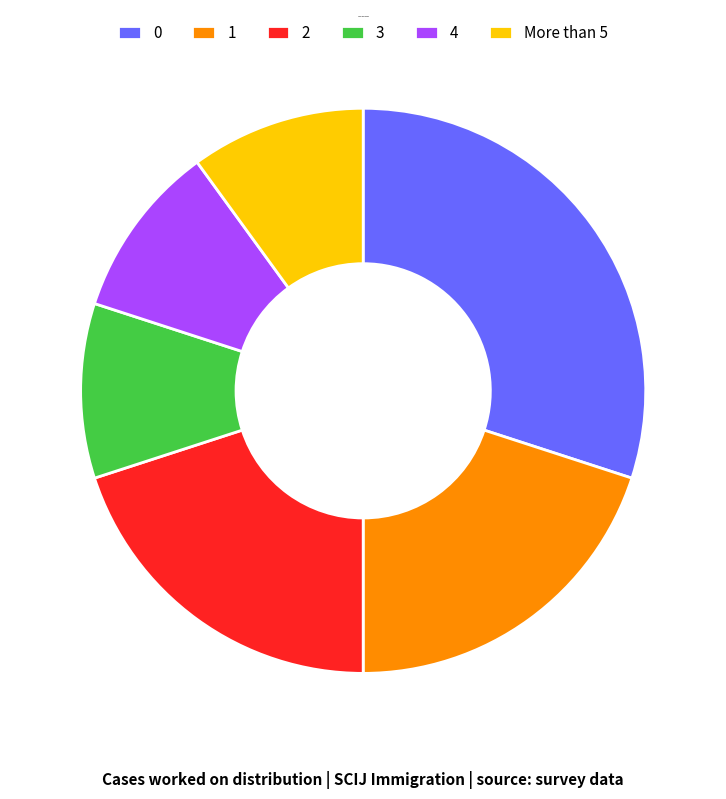

Is there a majority slice in this chart?

No